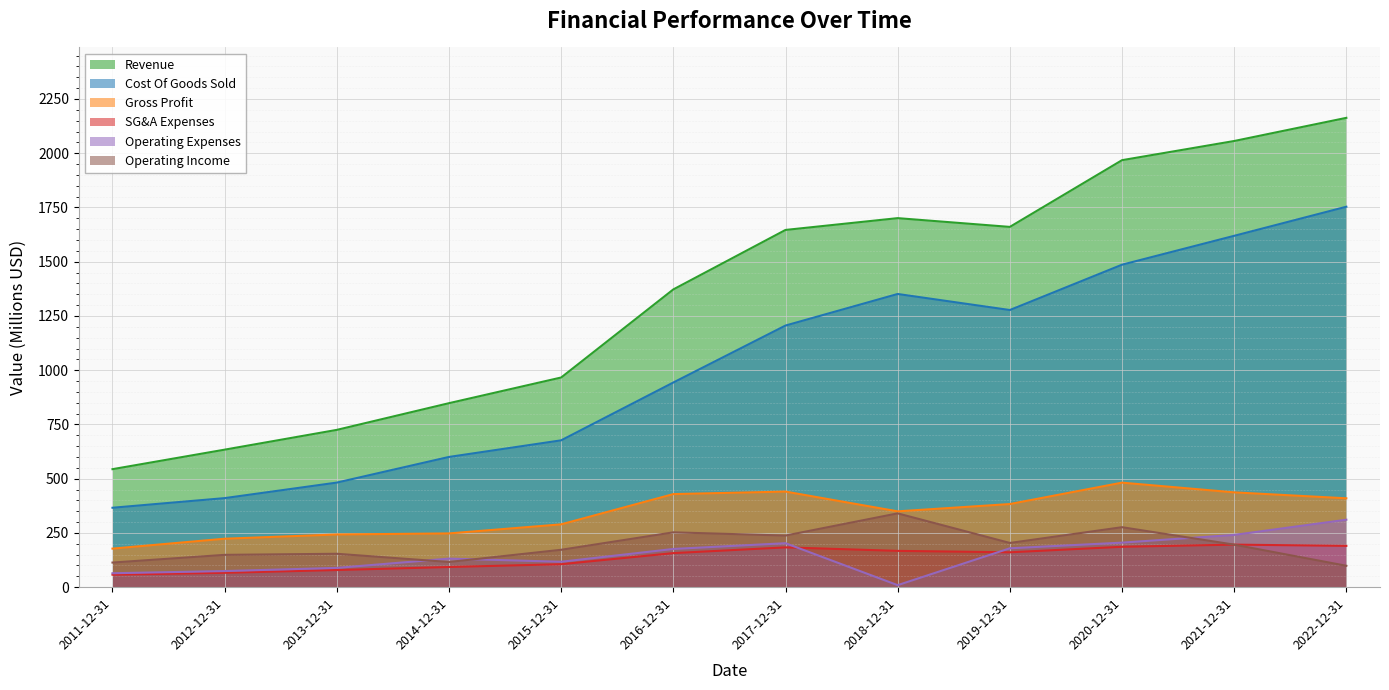

What is the label of the 3rd point from the right?

2020-12-31